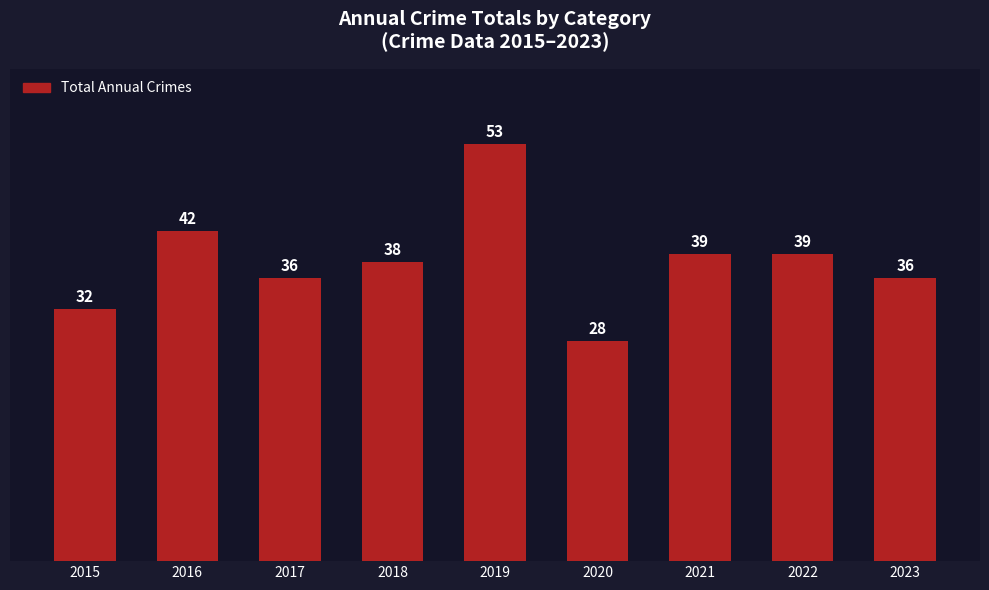

What is the approximate value at 2023, to the nearest 10?

40